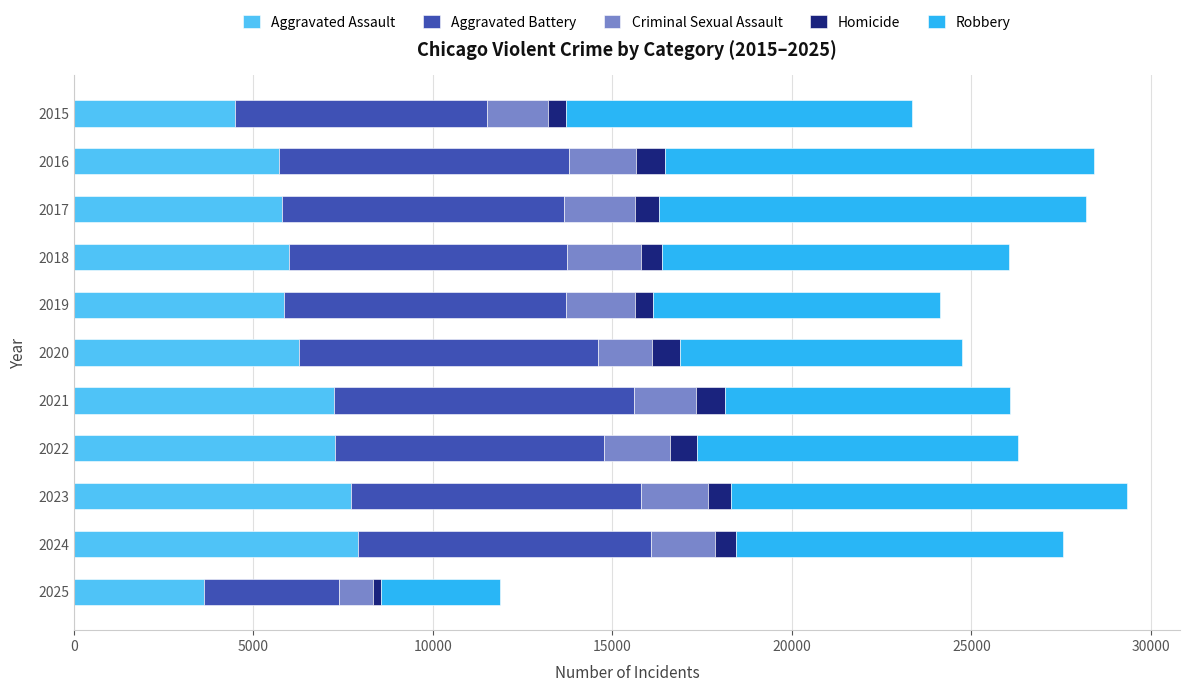

What are all the series names shown in the legend?

Aggravated Assault, Aggravated Battery, Criminal Sexual Assault, Homicide, Robbery